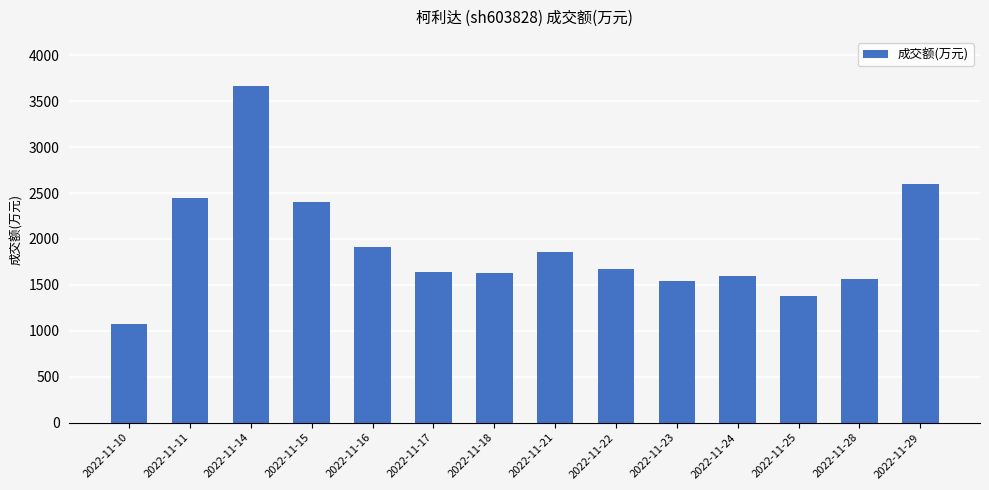

Approximately how many times larger is the value at 2022-11-23 compared to 2022-11-18?

0.9